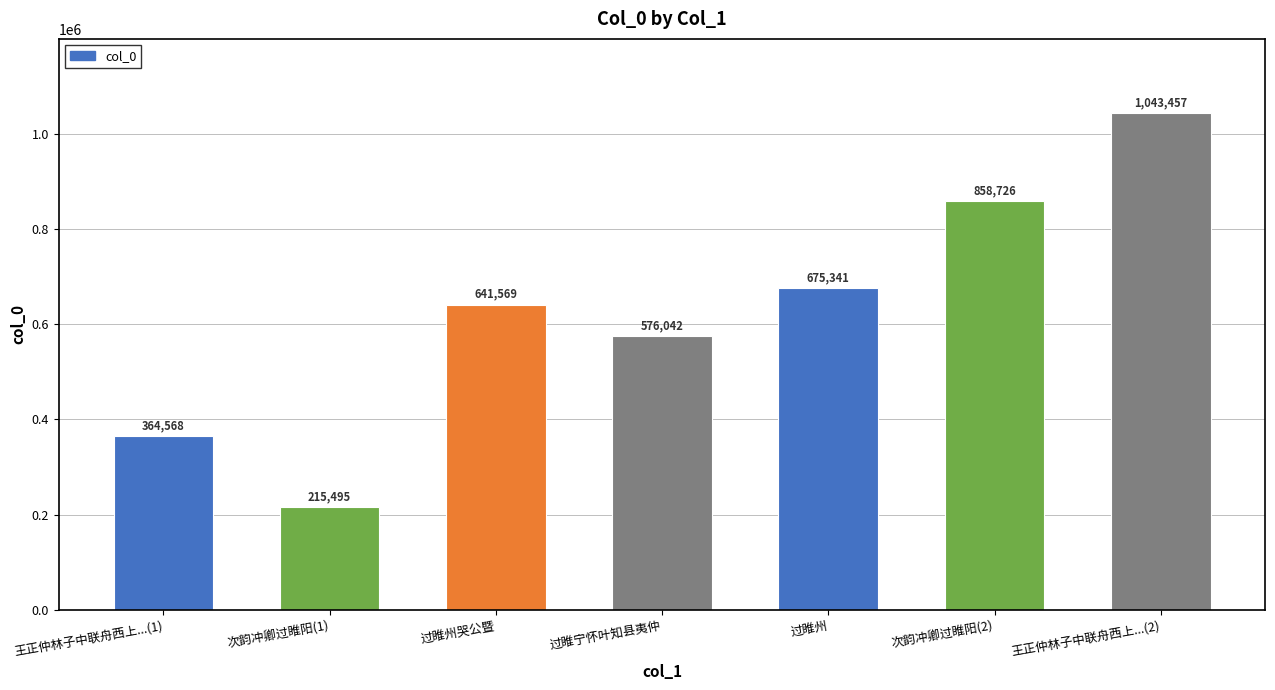

The value at 过睢州哭公暨 is 641569. True or false?

True